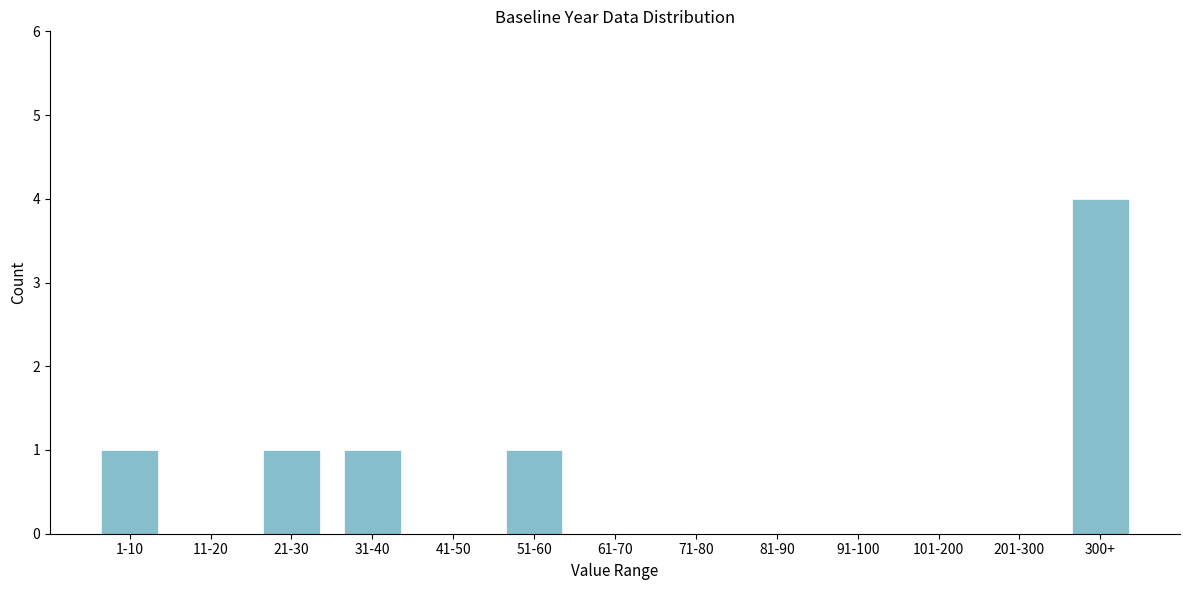

Reading left to right, list all the values displayed in this chart.

1-10=1	11-20=0	21-30=1	31-40=1	41-50=0	51-60=1	61-70=0	71-80=0	81-90=0	91-100=0	101-200=0	201-300=0	300+=4